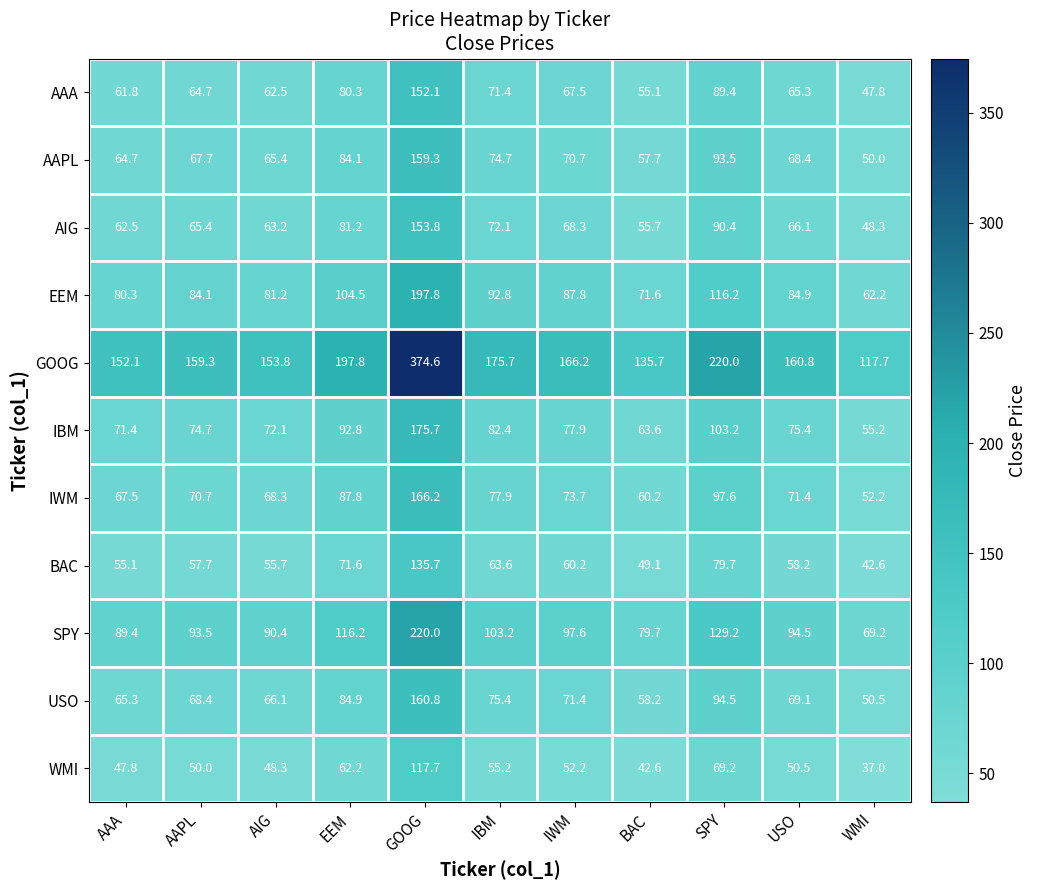

Which label corresponds to the smallest value in the chart?

WMI